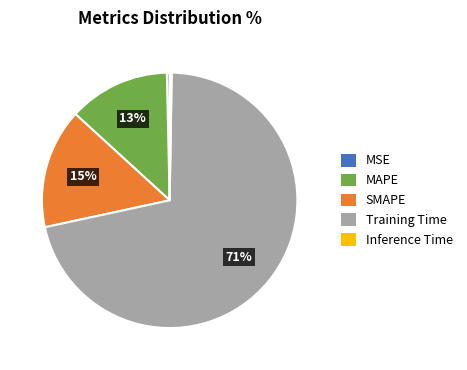

Which has a higher value, MAPE or MSE?

MAPE